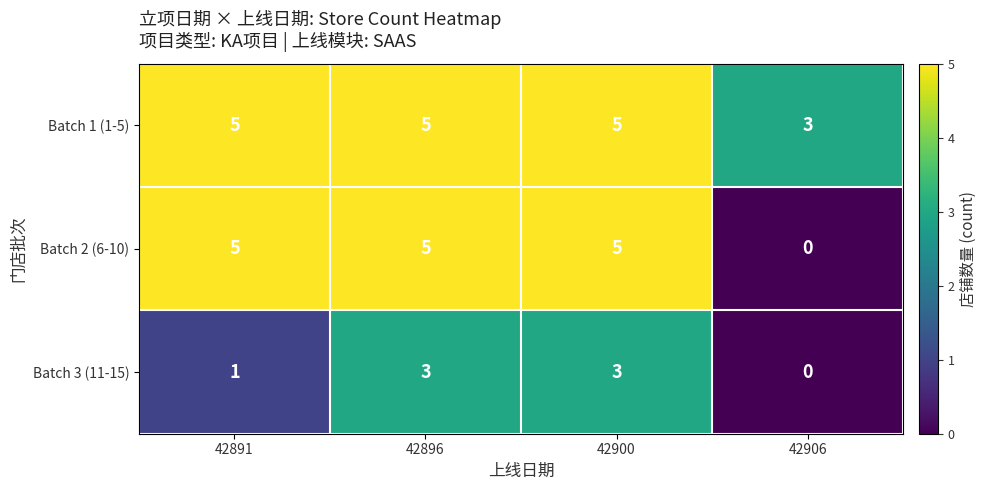

The Batch 1 (1-5) series shows 5 at 42900. True or false?

True